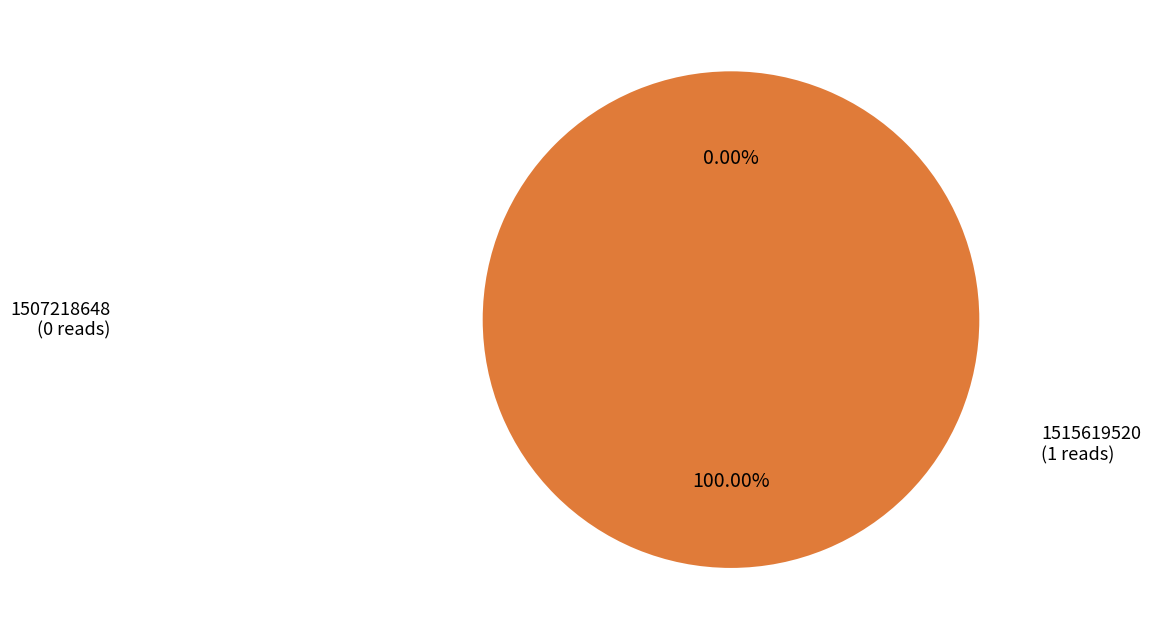

Is the sum of 1515619520 and 1507218648 greater than half?

Yes